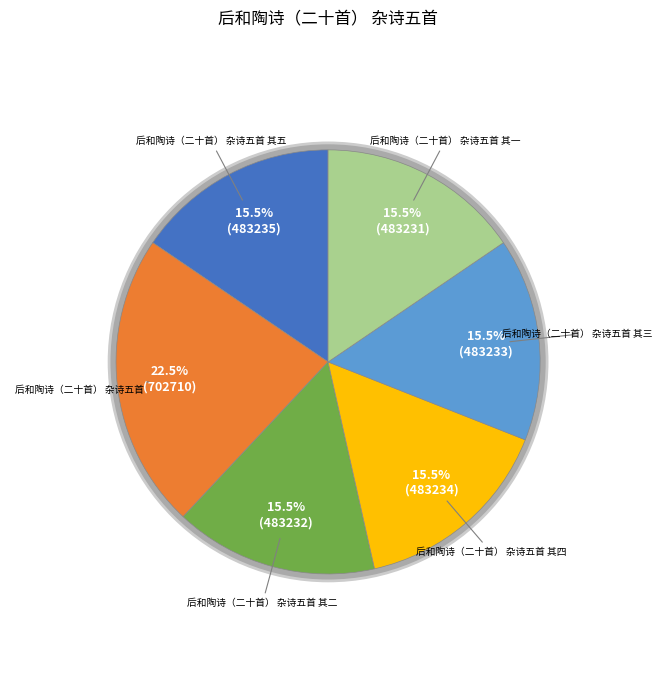

Is there any slice that represents more than half of the pie?

No